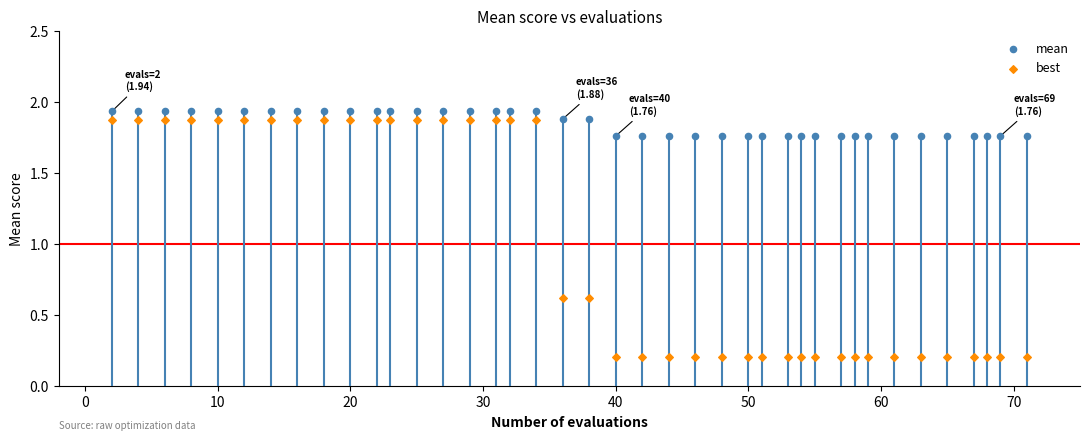

Which series has the largest Y range (max minus min)?

best